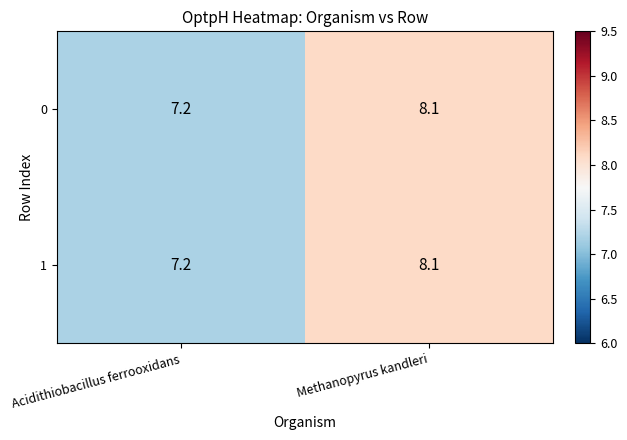

What is the average value of the 0 series?

7.7